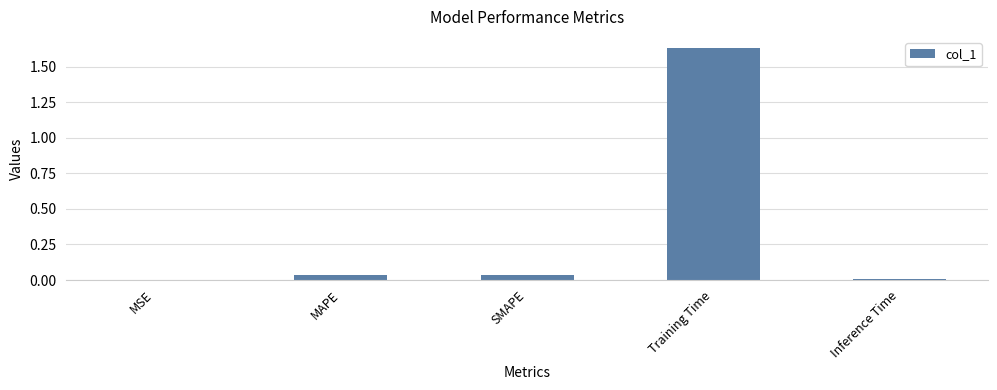

Which label corresponds to the largest value in the chart?

Training Time